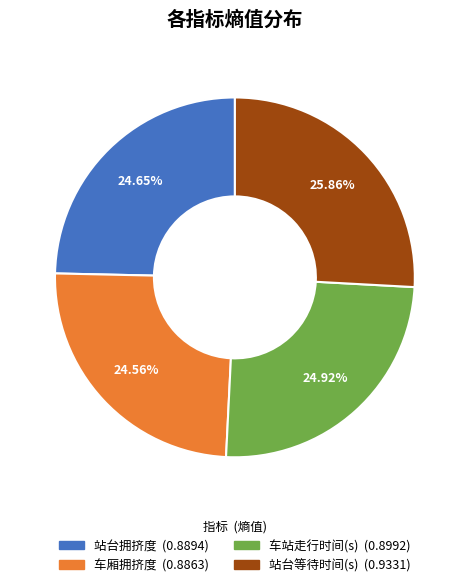

Count the number of slices in the pie.

4